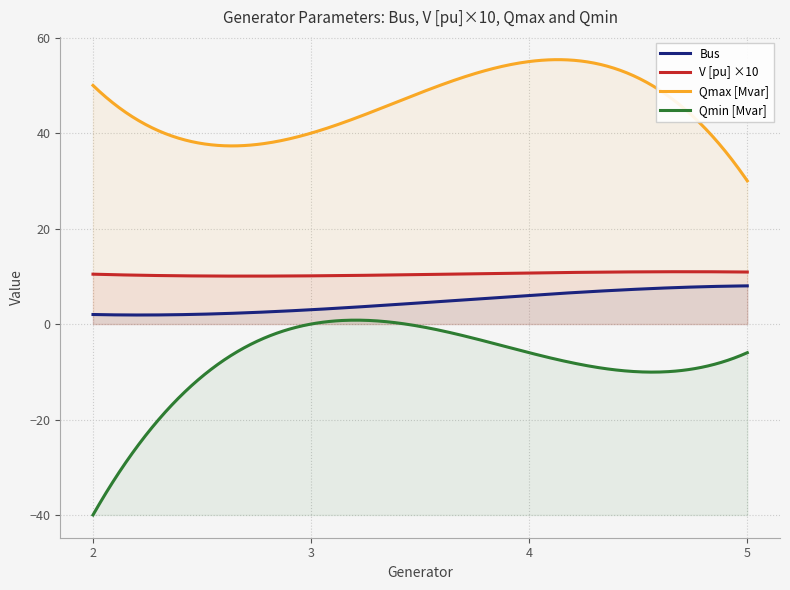

The value of Bus at 4 is 6.0. True or false?

True